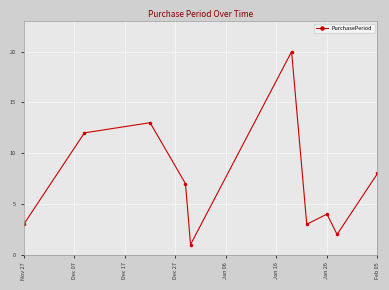

How many points are higher than both their immediate neighbors (excluding endpoints)?

3